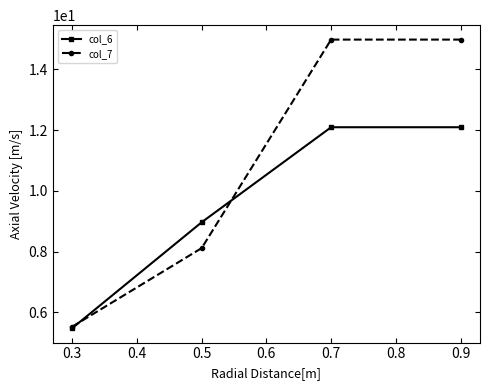

What is the value of the col_7 point at the 4th from the left?

15.0